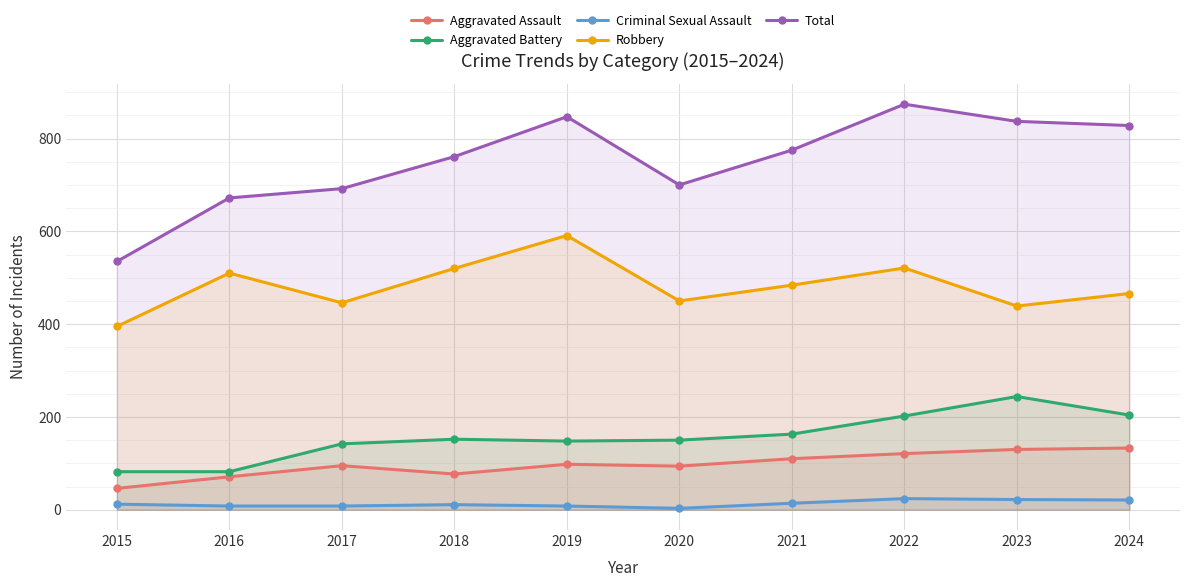

What is the value of the Total point at the 8th from the left?

874